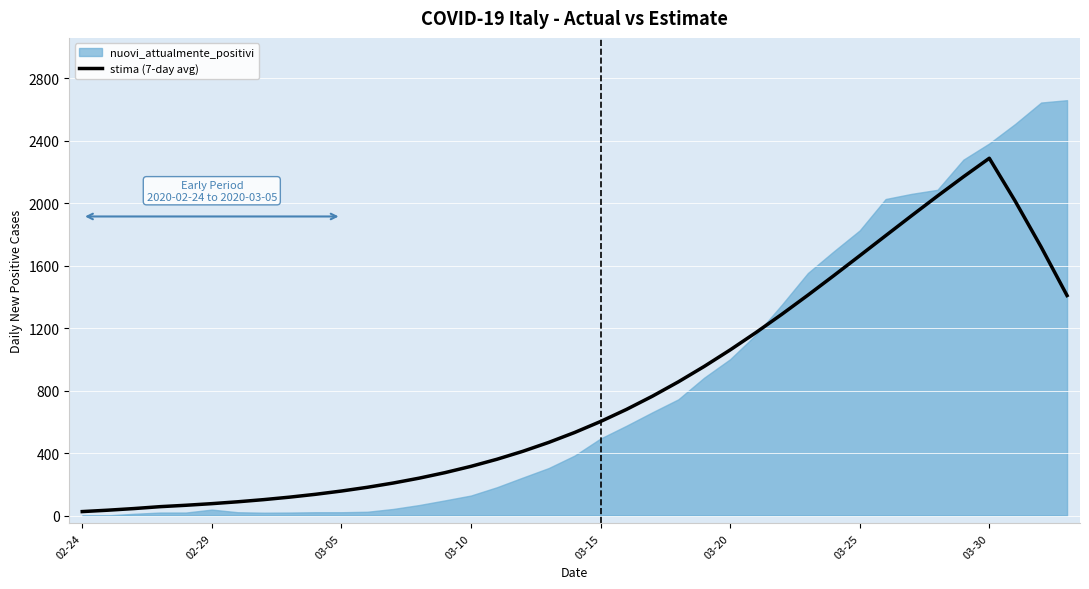

Reading left to right, list all the values displayed in this chart.

25.2	34.2	44.6	56.6	65.6	76.0	87.9	101.7	117.6	135.8	156.7	180.7	208.1	239.3	274.7	314.9	360.2	411.2	468.2	531.7	602.1	679.5	764.1	856.0	954.9	1060.5	1172.3	1289.5	1411.3	1536.5	1663.9	1792.2	1920.0	2046.1	2169.2	2288.1	2013.3	1720.0	1408.9